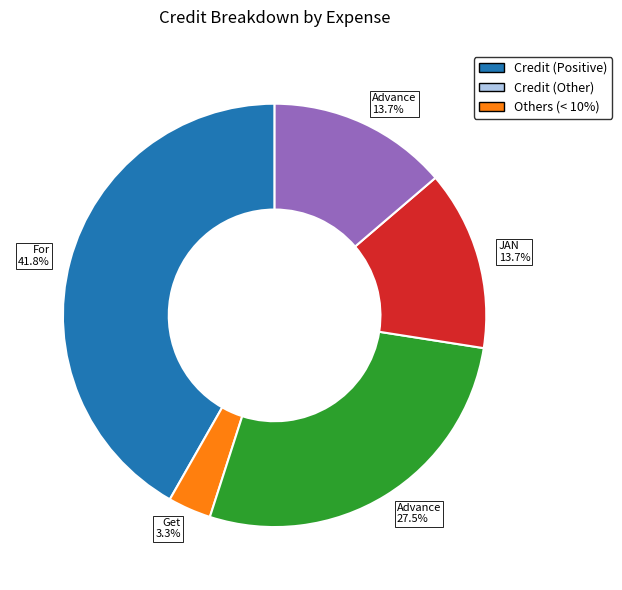

To the nearest percent, what is the average slice percentage?

20%